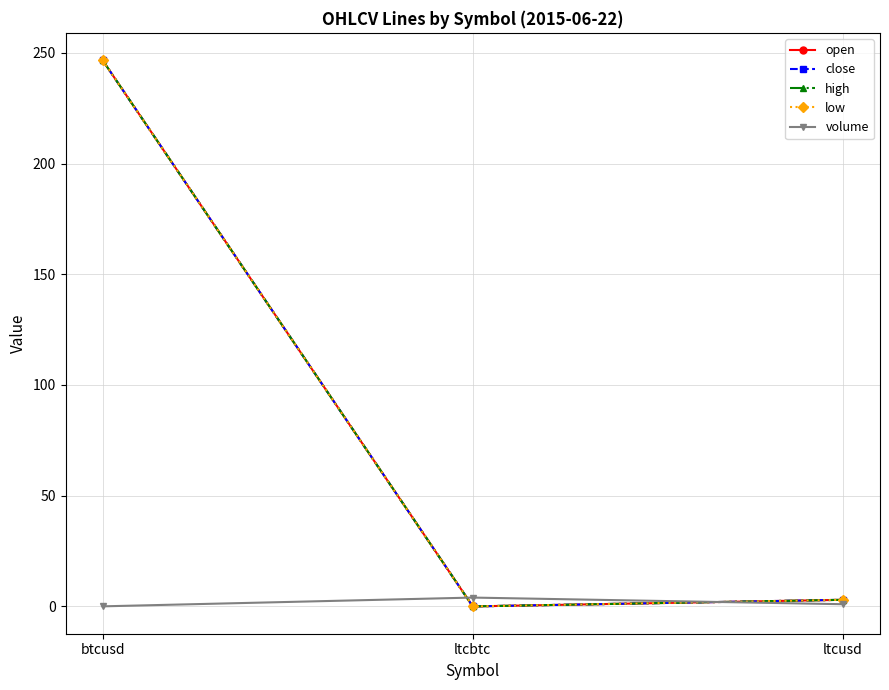

What position from the right is ltcusd?

1